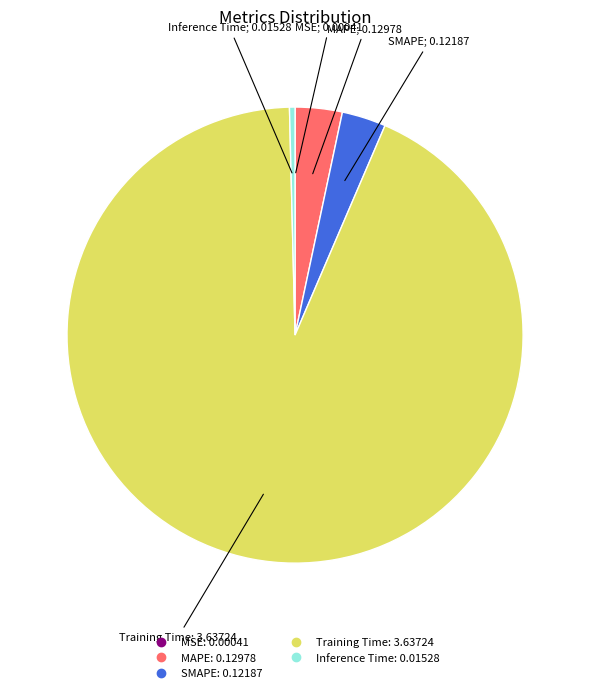

What is the largest slice in the pie chart?

Training Time